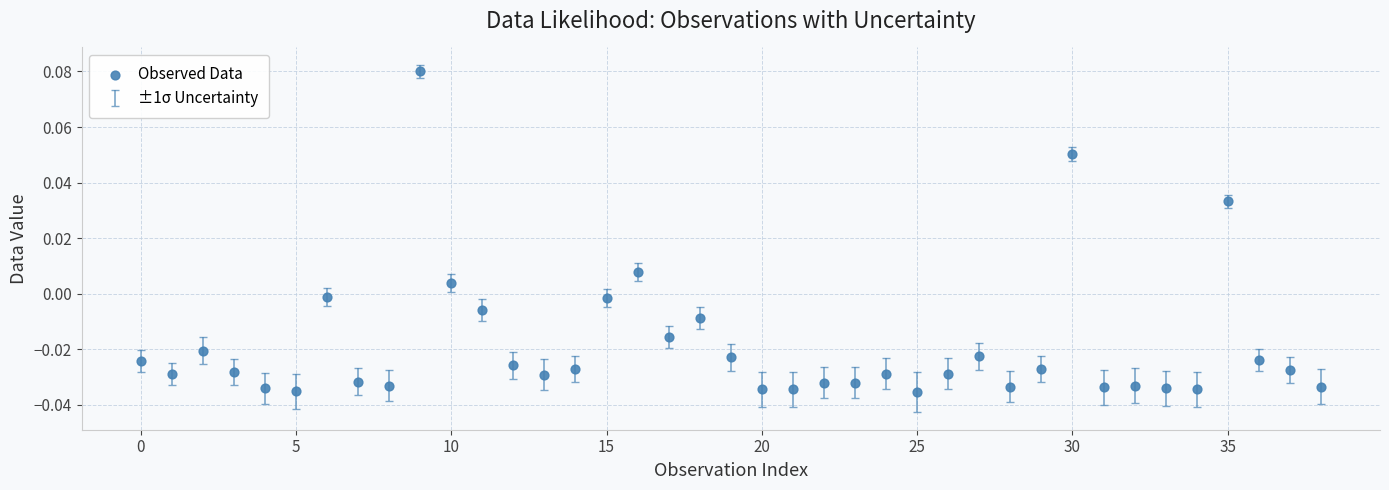

How many points are shown in the scatter plot?

39